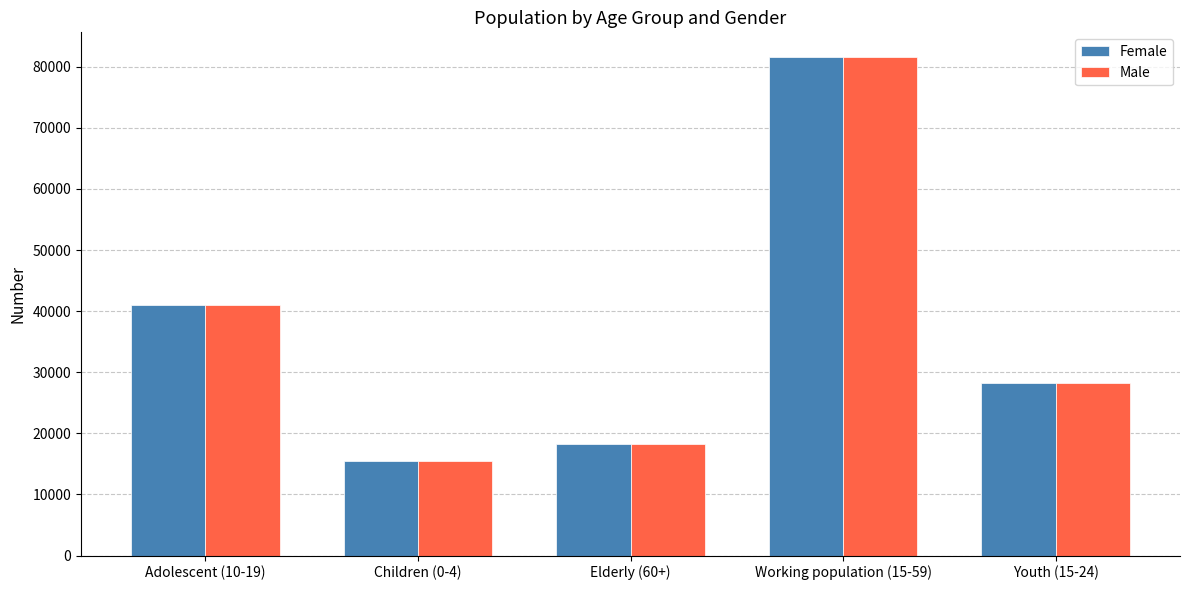

What is the difference between the second highest and second lowest values in the Female series?

22757